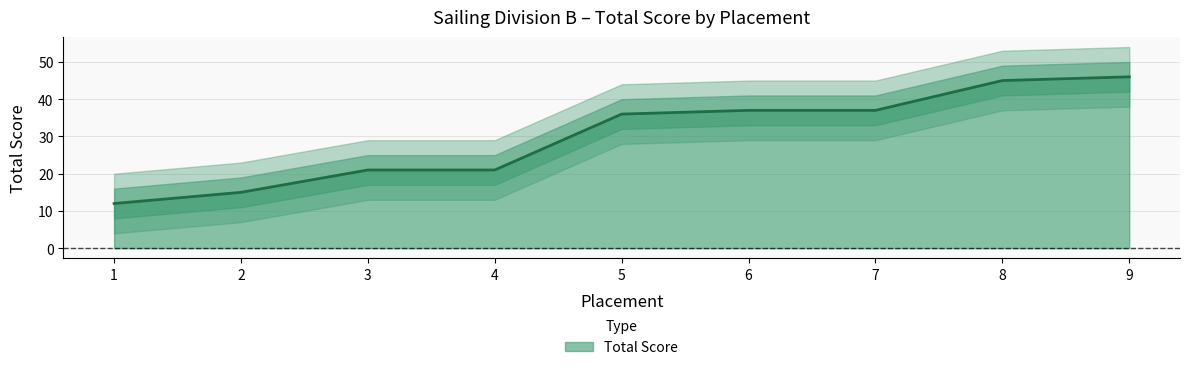

How many lines are shown in the chart?

1